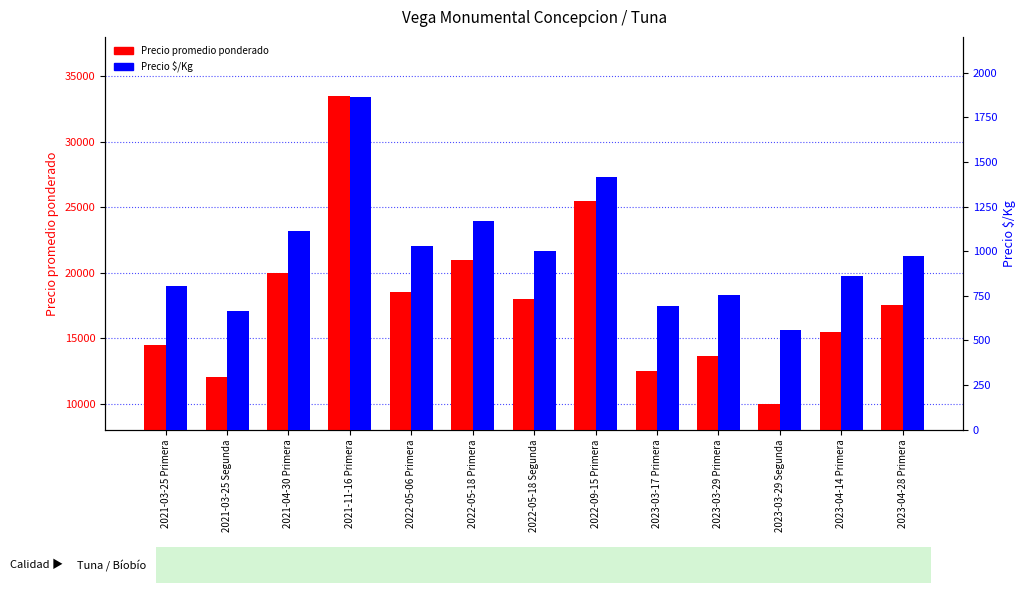

What is the difference between the Precio $/Kg values at 2022-05-18 Primera and 2022-05-06 Primera?

139